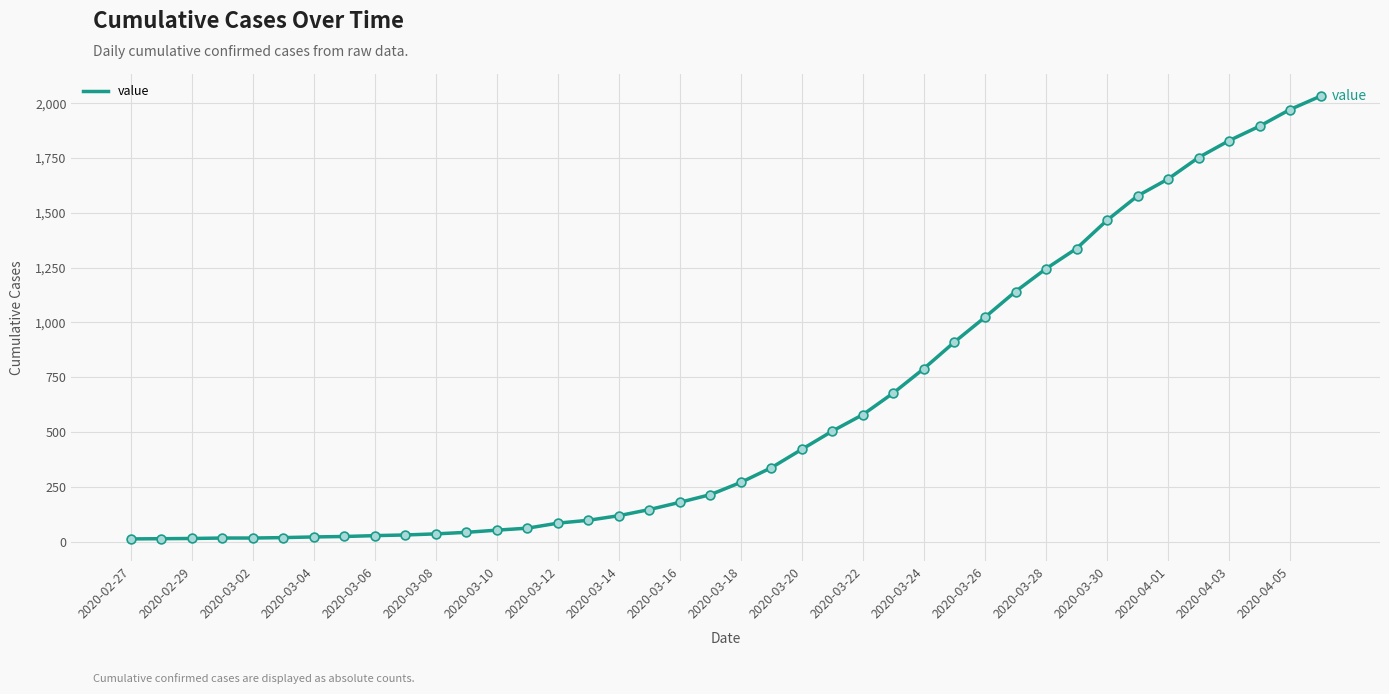

What is the greatest value displayed?

2032